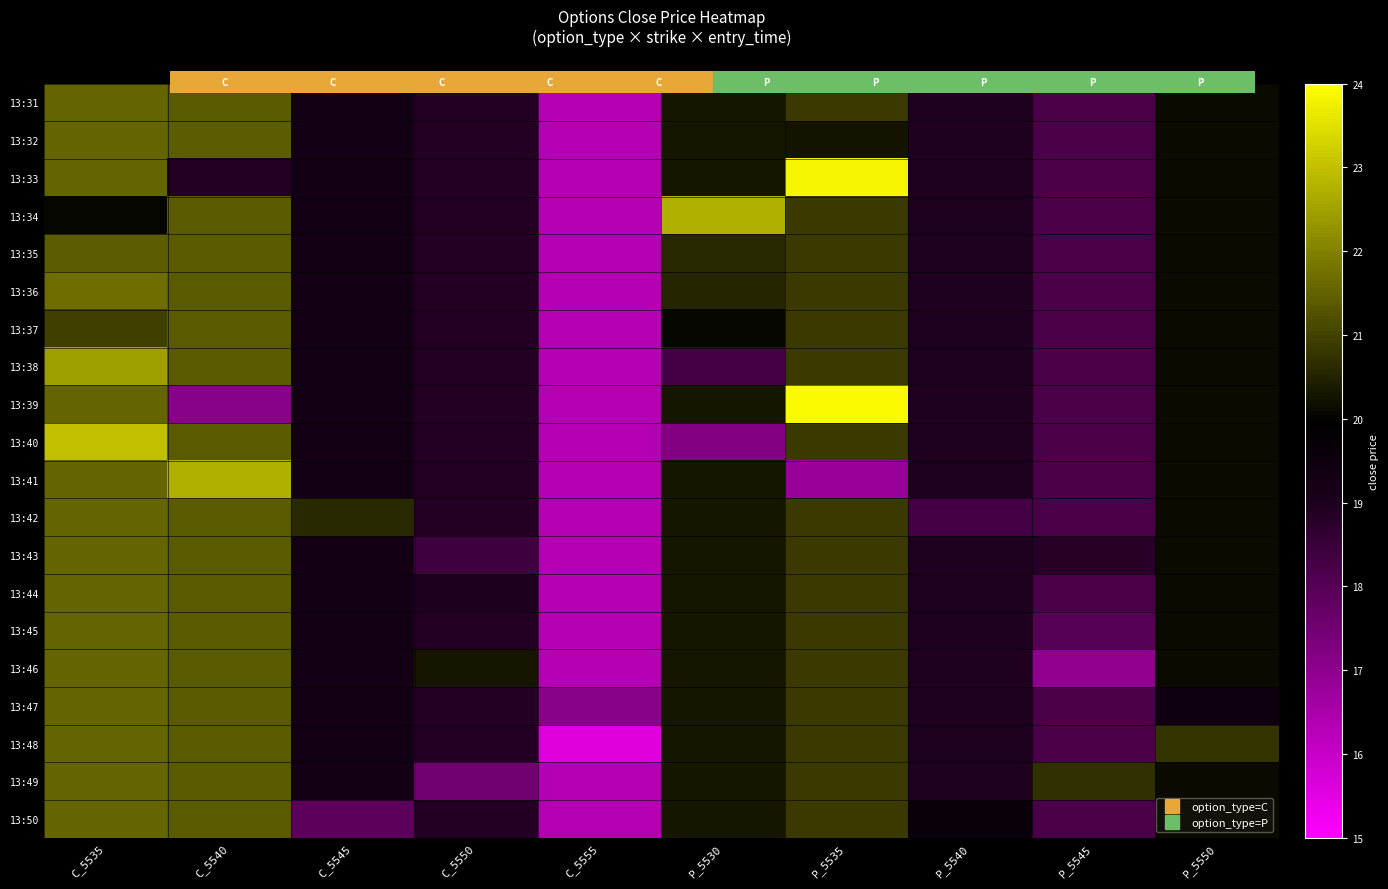

What is the difference between the highest and lowest values at P_5530?

5.5